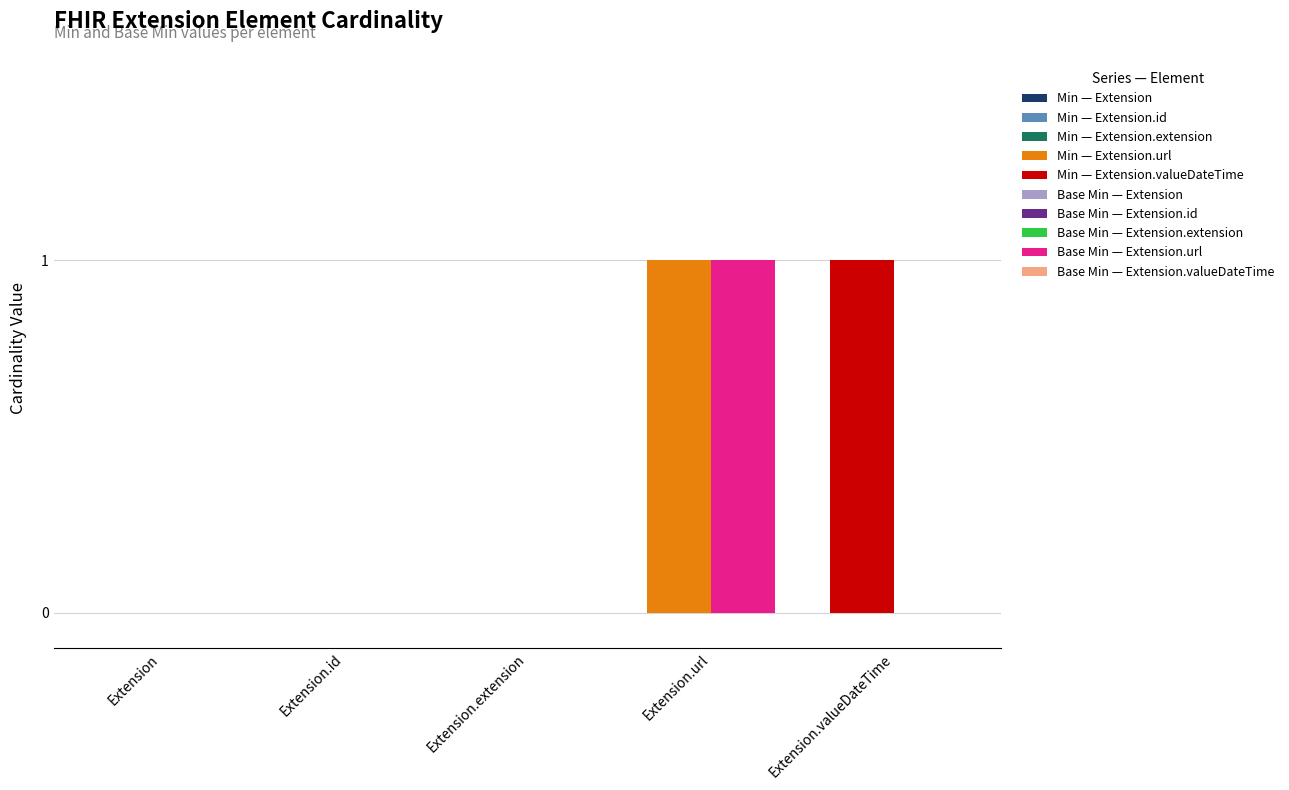

Which category has the highest value across all series?

3